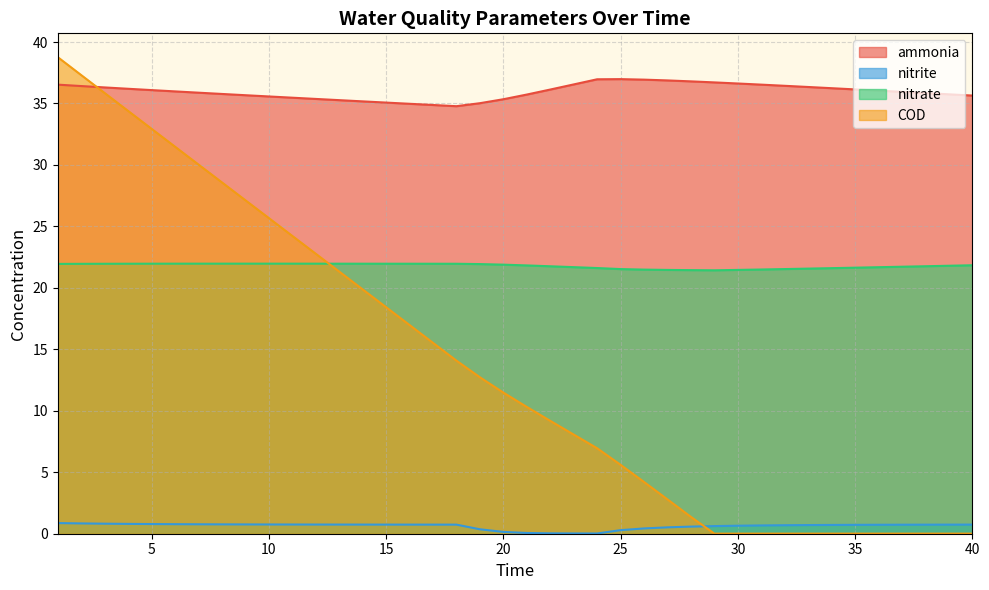

Where is the first local minimum for ammonia?

18